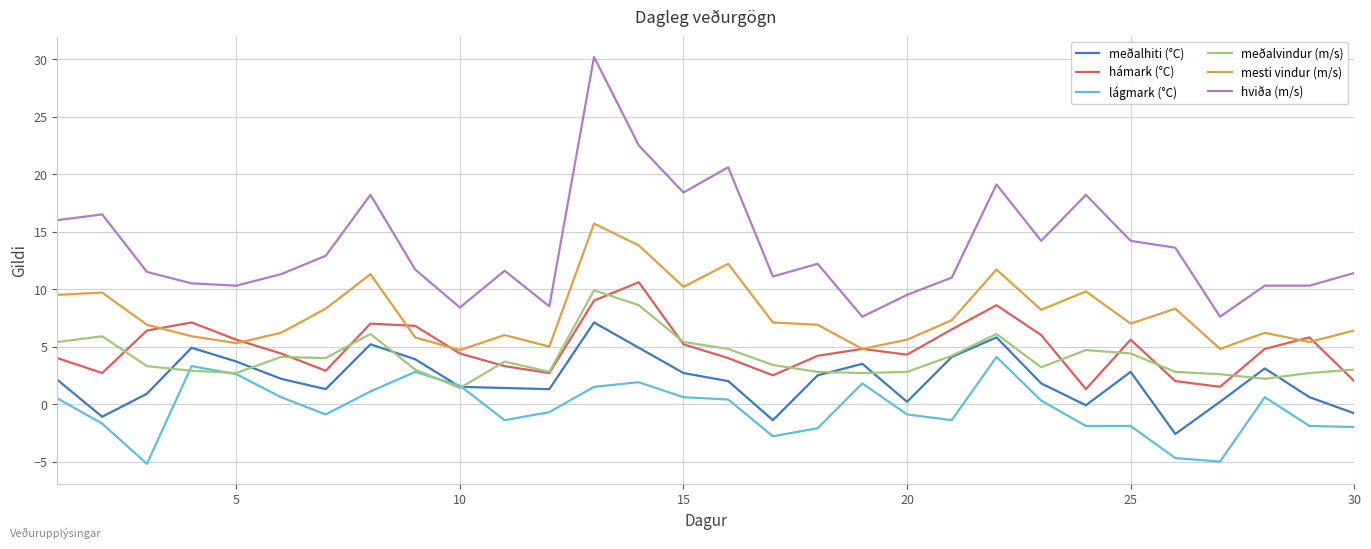

What is the difference between the second highest and second lowest values in the hámark (°C) series?

7.5